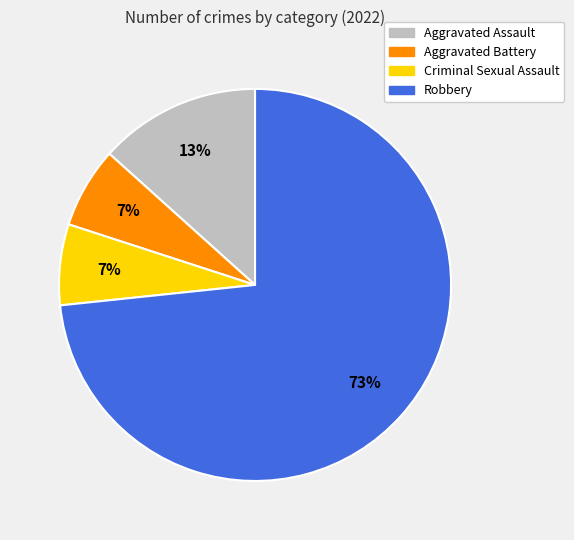

Is the sum of Criminal Sexual Assault and Aggravated Battery greater than half?

No